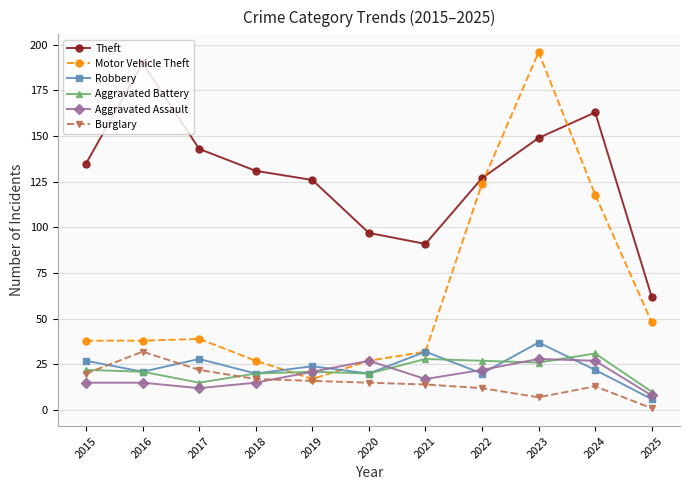

Which series has the largest total across all categories?

Theft